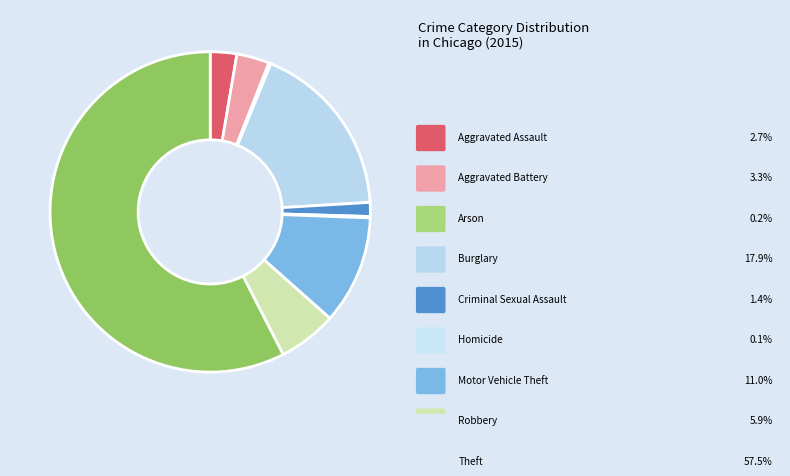

Which slice is the largest?

Theft